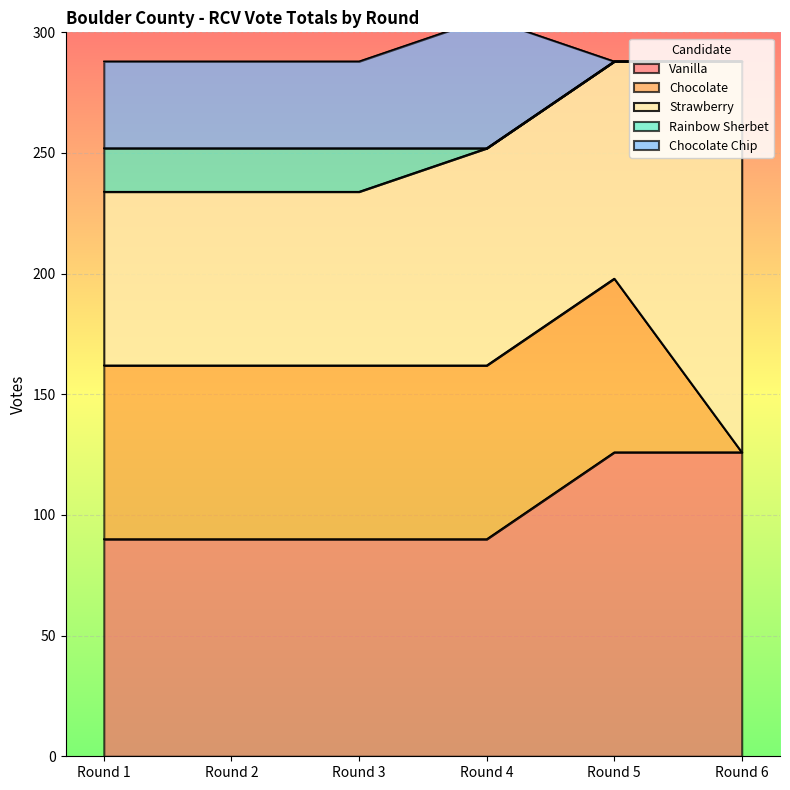

The value of Rainbow Sherbet at Round 2 is 18. True or false?

True